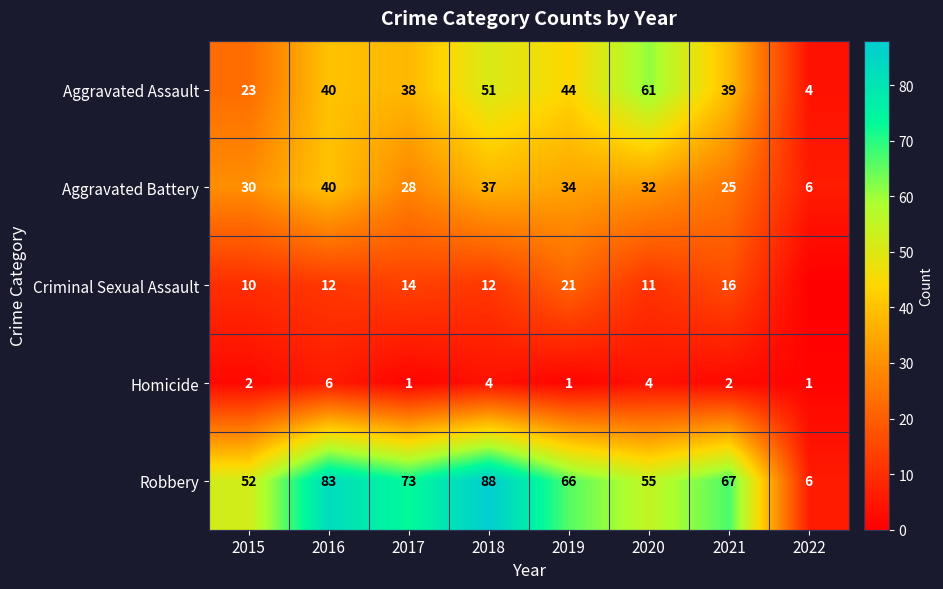

What is the lowest value of the Homicide series?

1